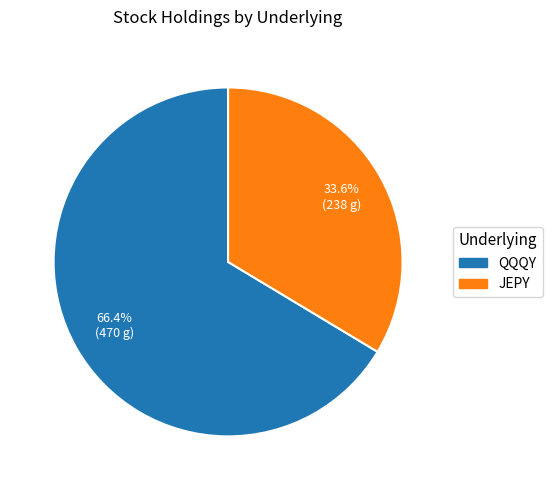

To the nearest percent, what is the difference between the largest and smallest slice percentages?

33%